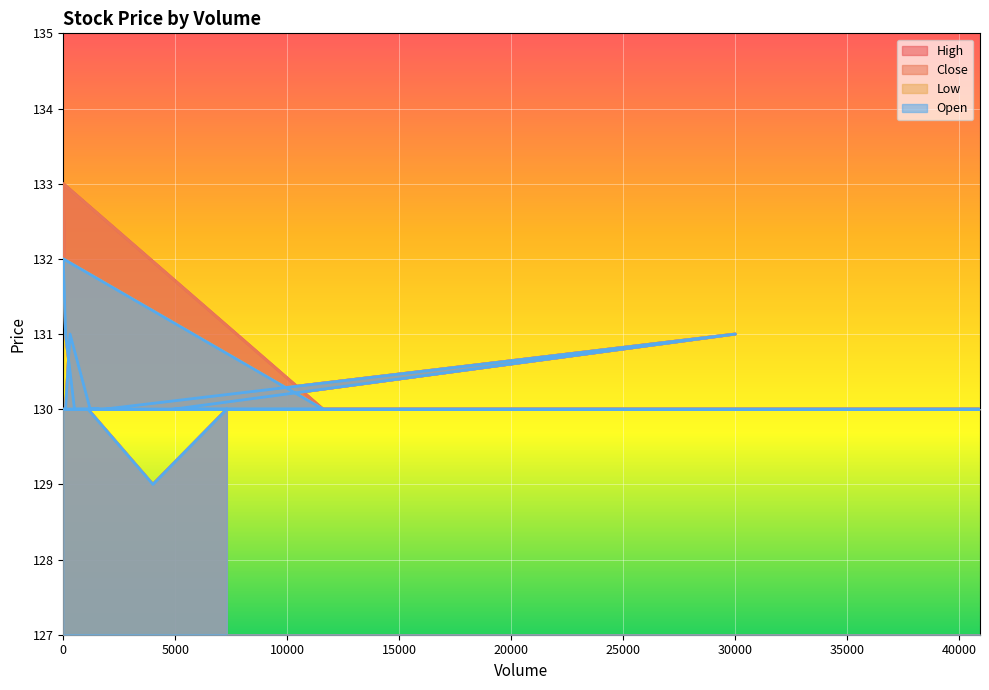

In Open, how many points are higher than both neighbors (excluding endpoints)?

3